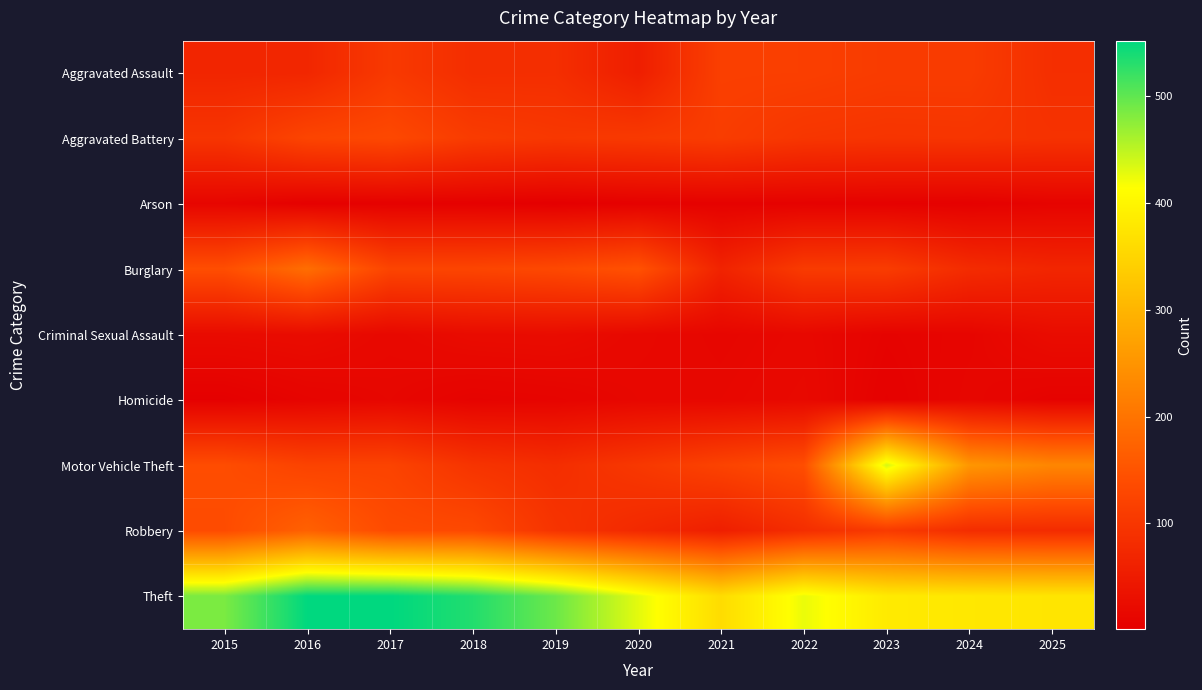

Reading left to right, list all the values displayed in this chart.

Aggravated Assault: 2015=69	2016=71	2017=105	2018=84	2019=85	2020=56	2021=116	2022=115	2023=109	2024=109	2025=86
Aggravated Battery: 2015=97	2016=125	2017=132	2018=109	2019=102	2020=105	2021=111	2022=99	2023=96	2024=97	2025=92
Arson: 2015=12	2016=4	2017=5	2018=4	2019=1	2020=5	2021=6	2022=6	2023=5	2024=4	2025=9
Burglary: 2015=141	2016=191	2017=125	2018=126	2019=132	2020=147	2021=65	2022=108	2023=110	2024=80	2025=70
Criminal Sexual Assault: 2015=22	2016=24	2017=17	2018=23	2019=24	2020=17	2021=13	2022=17	2023=8	2024=12	2025=24
Homicide: 2015=3	2016=10	2017=14	2018=8	2019=10	2020=15	2021=15	2022=19	2023=5	2024=14	2025=7
Motor Vehicle Theft: 2015=139	2016=122	2017=123	2018=95	2019=84	2020=102	2021=122	2022=141	2023=436	2024=253	2025=228
Robbery: 2015=137	2016=171	2017=136	2018=133	2019=95	2020=76	2021=57	2022=84	2023=107	2024=83	2025=80
Theft: 2015=485	2016=551	2017=552	2018=533	2019=493	2020=429	2021=361	2022=425	2023=383	2024=379	2025=375